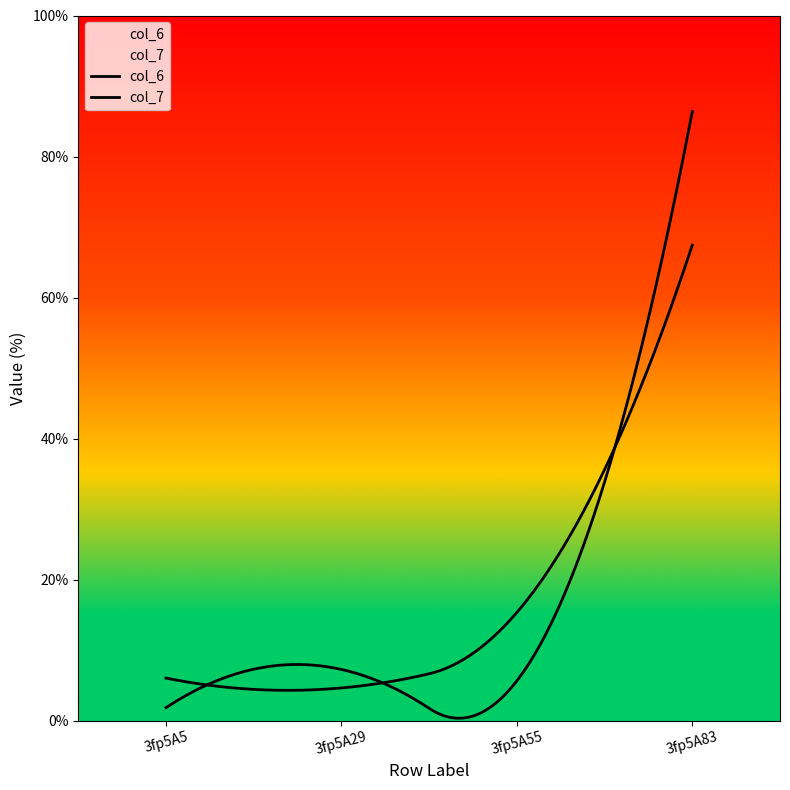

Which has a higher value, 3fp5A5 or 3fp5A55?

3fp5A55